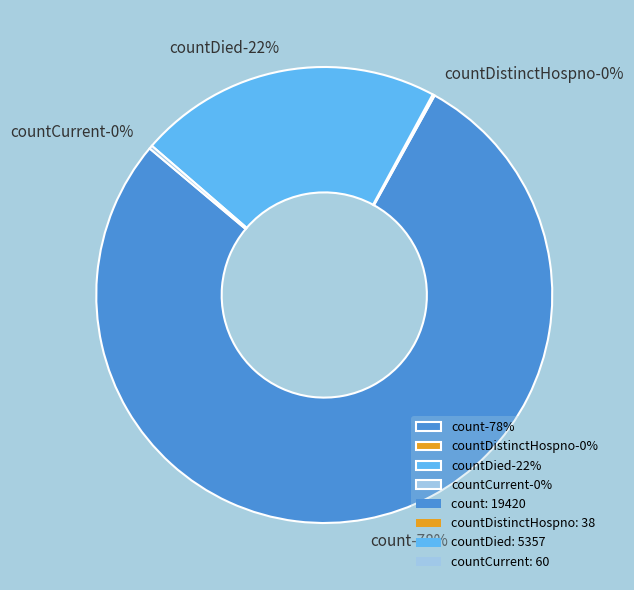

Which slice is the largest?

count